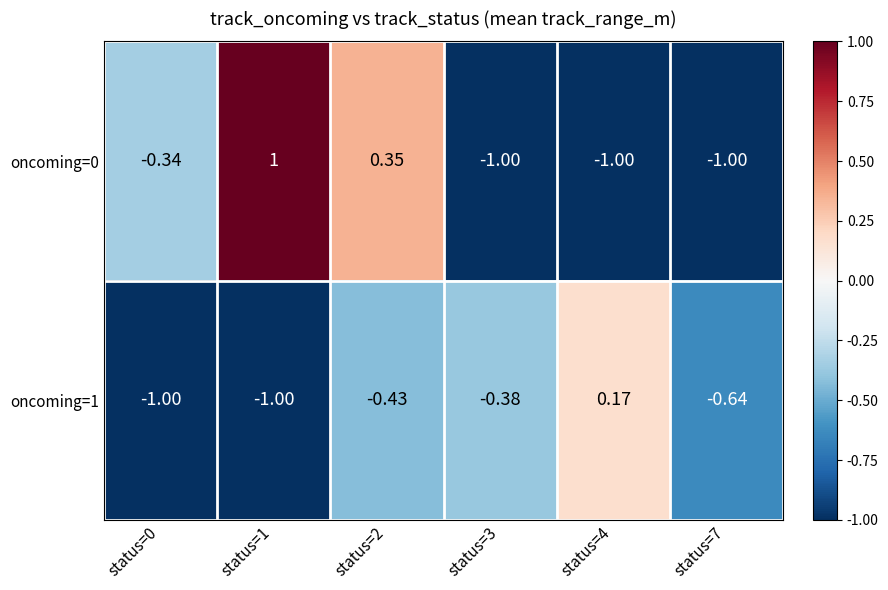

Is the value of oncoming=0 at status=2 greater than the value of oncoming=1 at status=4?

Yes